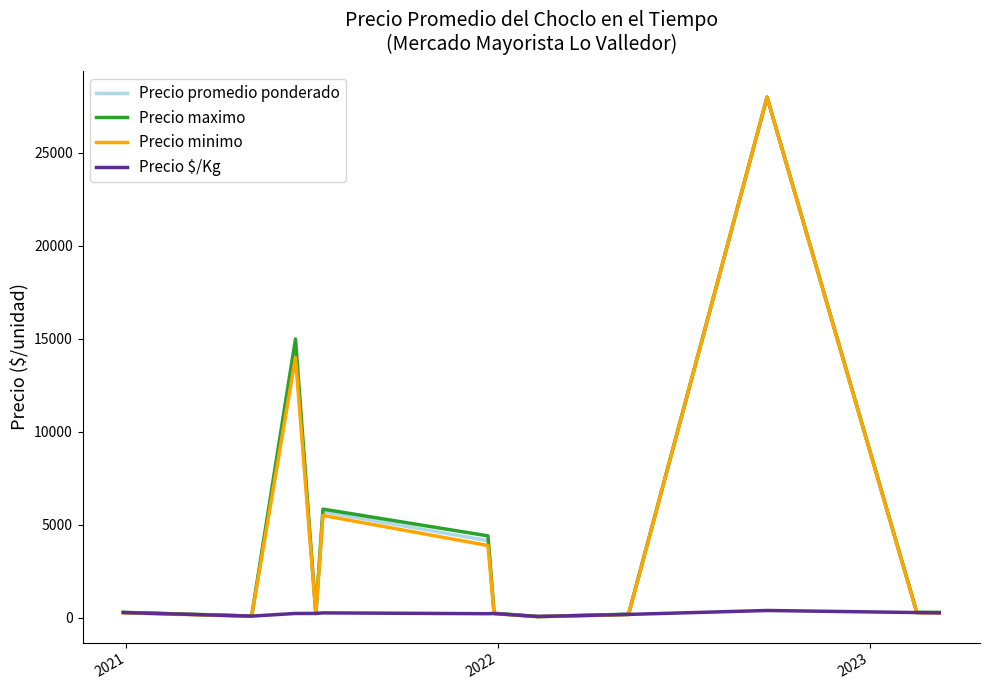

What is the greatest value displayed?

28000.0